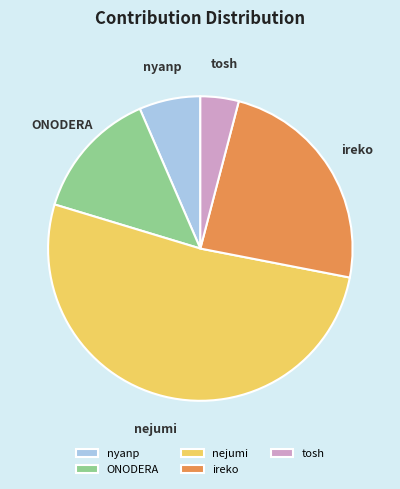

How many segments does this pie chart have?

5